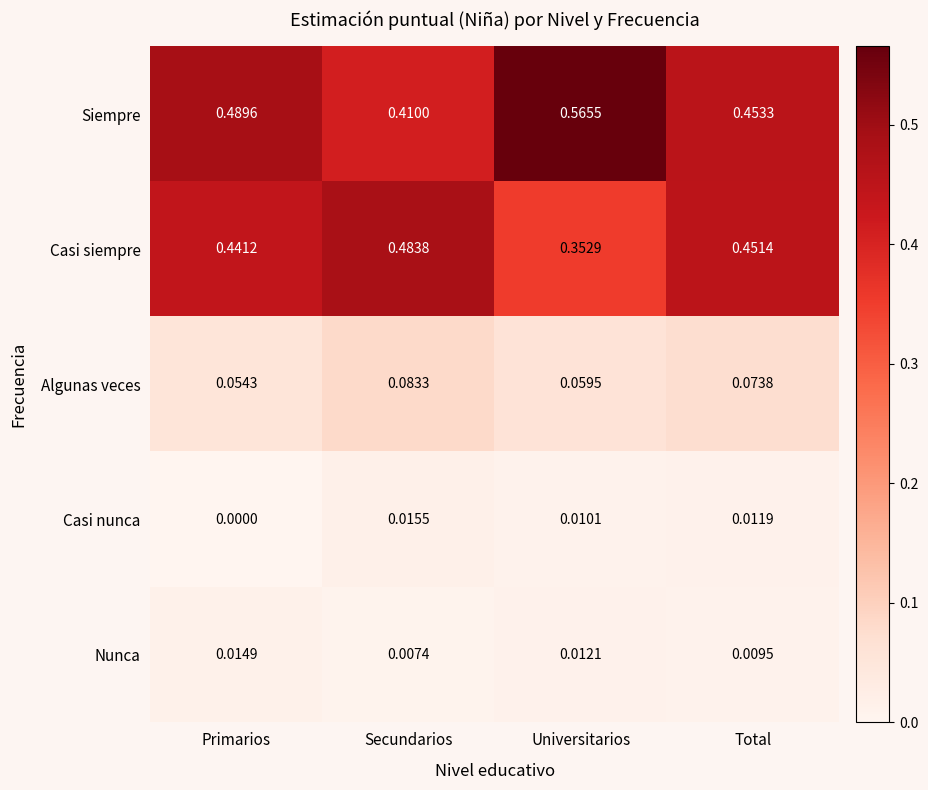

At which label is Casi siempre closest to 0?

Universitarios